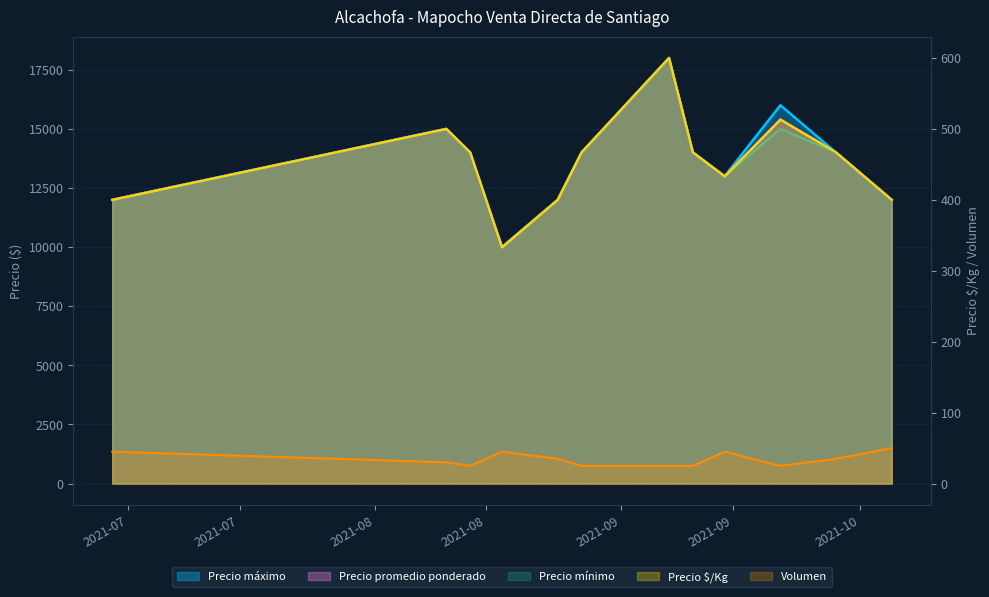

True or false: Precio $/Kg has more than 0 points higher than both neighbors.

True